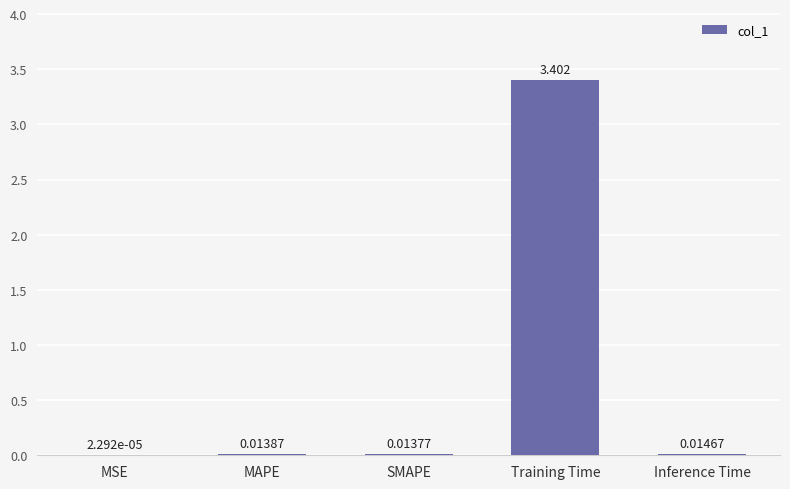

The chart shows a value of 3.4 at Training Time. True or false?

True